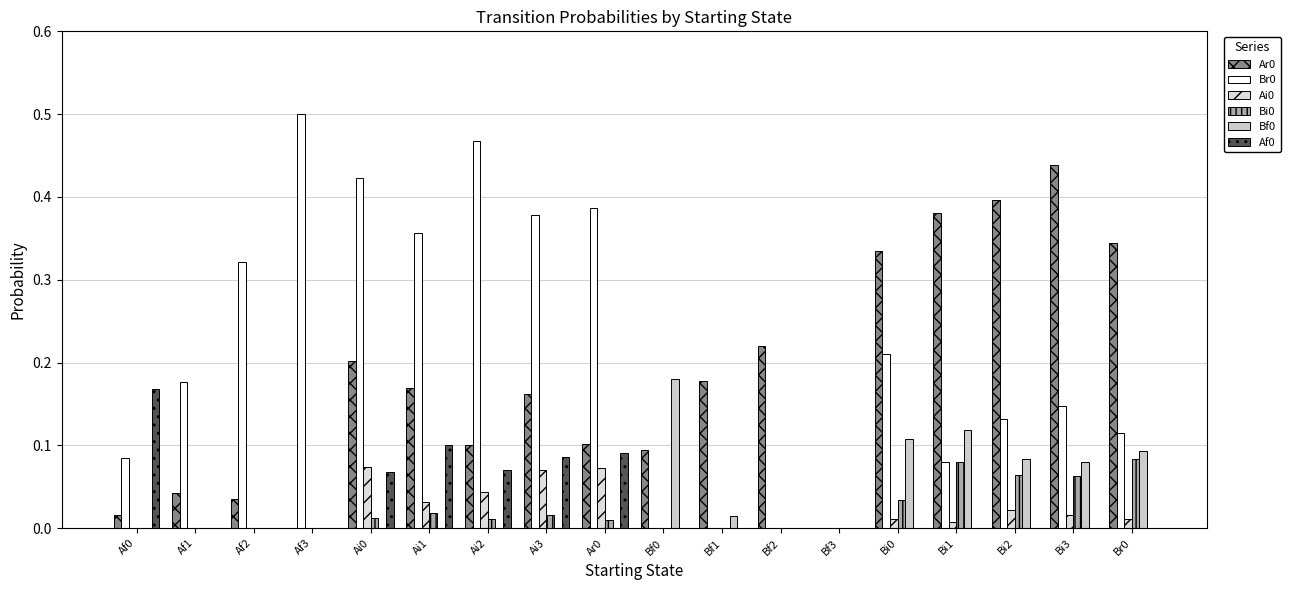

Are the bars horizontal?

No